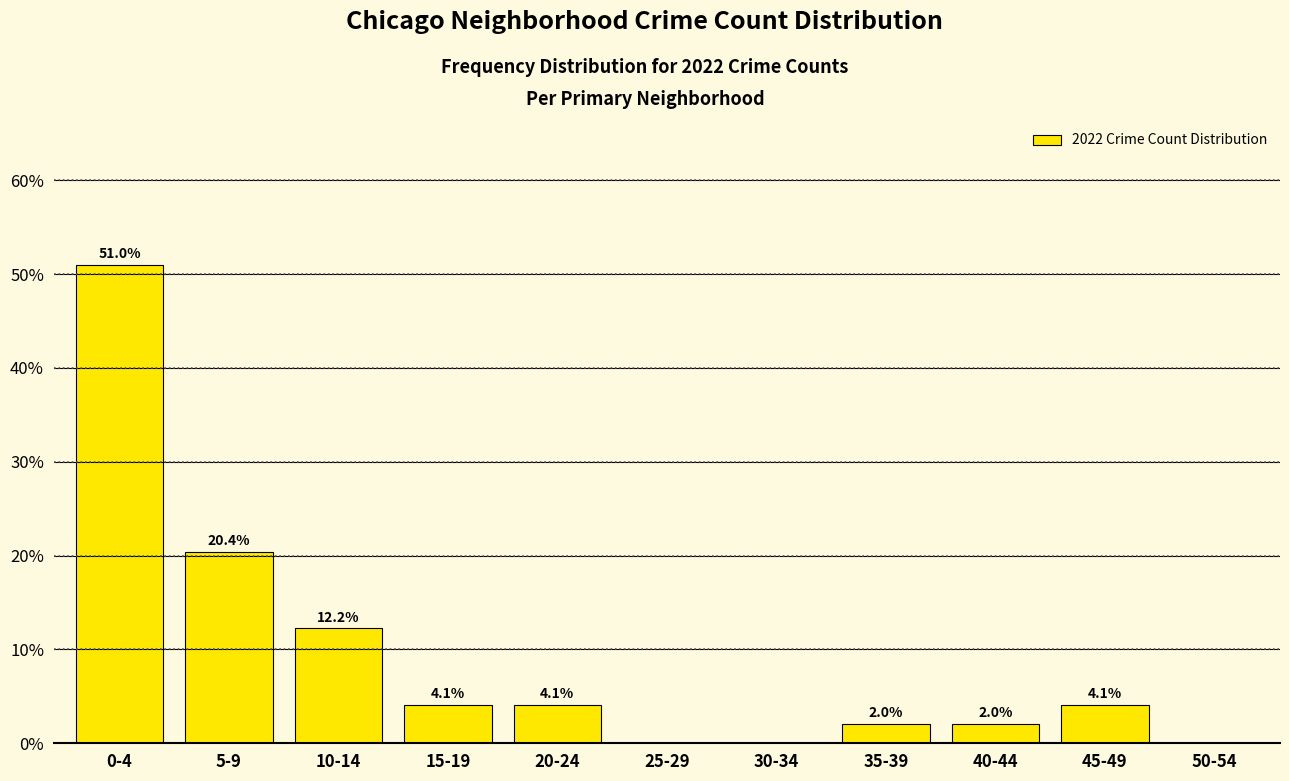

Reading right to left, what are all the values shown in this chart?

50-54=0.0	45-49=4.1	40-44=2.0	35-39=2.0	30-34=0.0	25-29=0.0	20-24=4.1	15-19=4.1	10-14=12.2	5-9=20.4	0-4=51.0